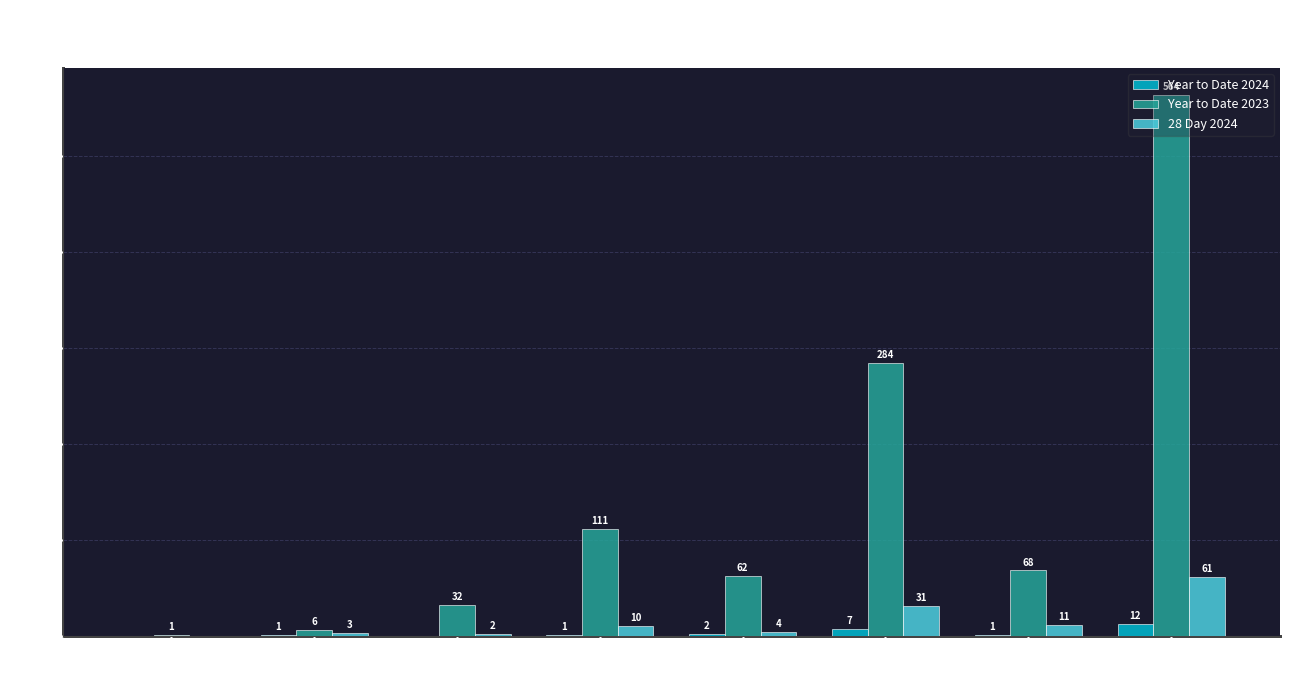

Where does the Year to Date 2023 series first go above 68?

Fel. Assault